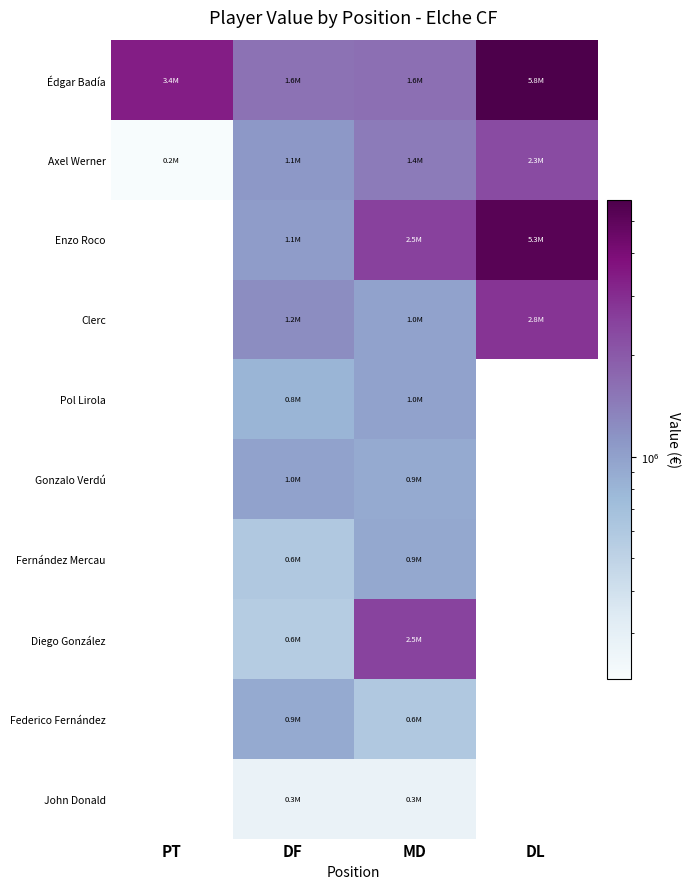

Is the value of Édgar Badía at MD greater than the value of Clerc at MD?

Yes